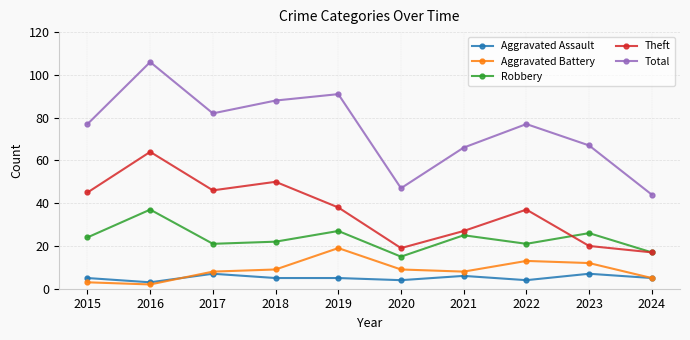

At how many categories does at least one series exceed 42?

10